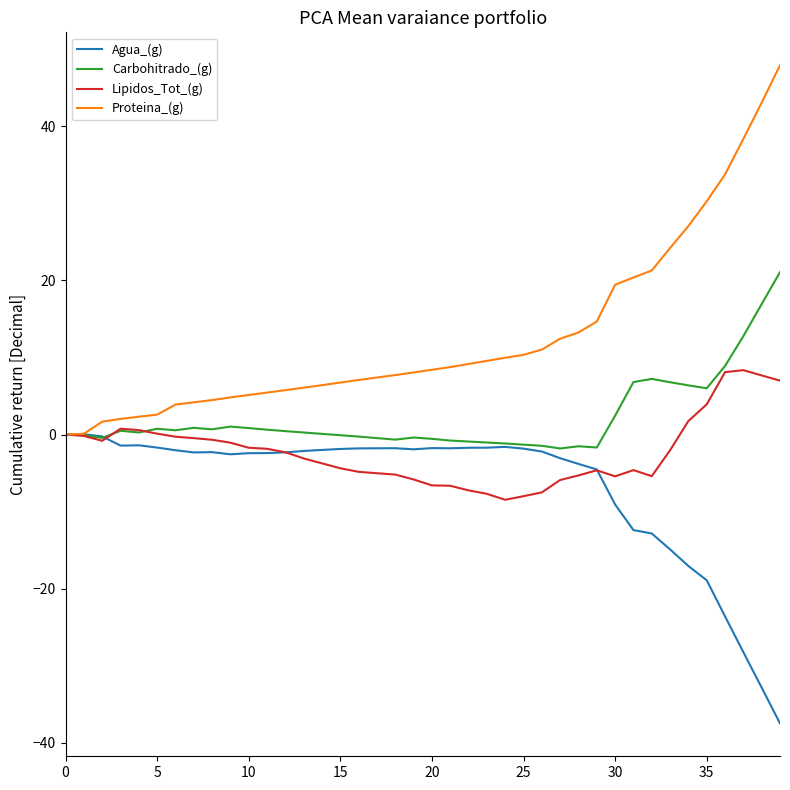

Rank the series by their maximum value, from highest to lowest.

Proteina_(g), Carbohitrado_(g), Lipidos_Tot_(g), Agua_(g)